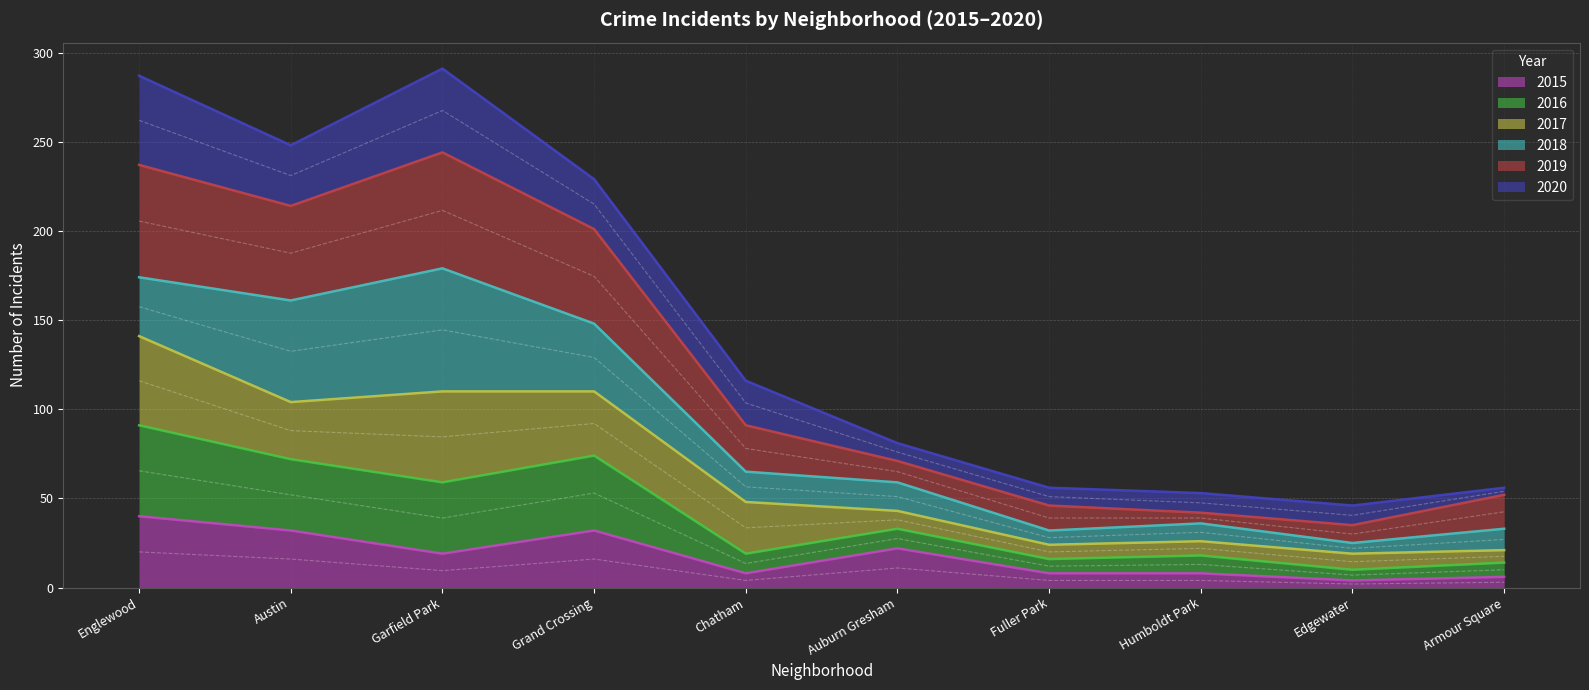

True or false: 2016 and 2019 cross at least once.

False